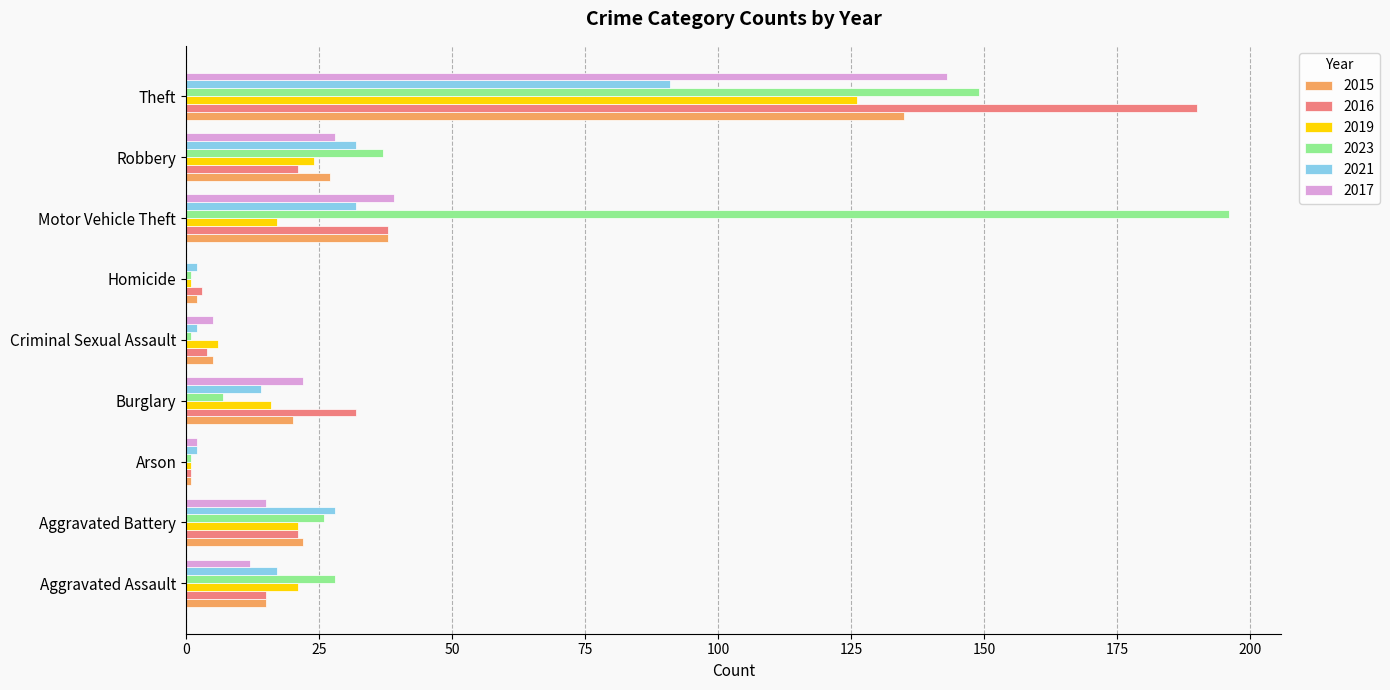

What is the greatest value displayed?

196